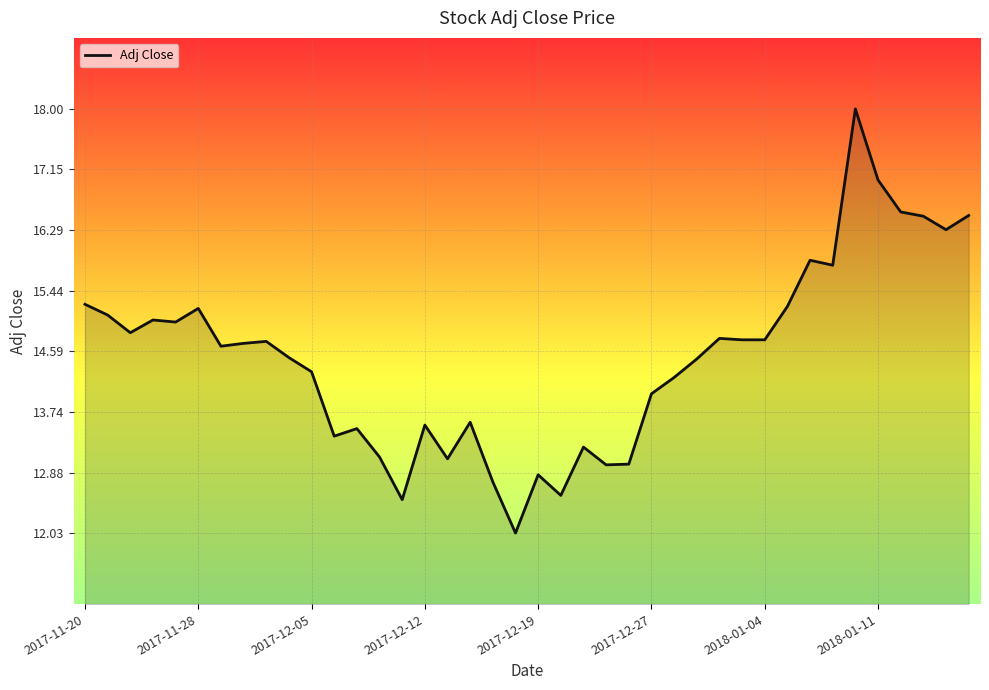

What is the difference between the maximum and minimum values?

6.0